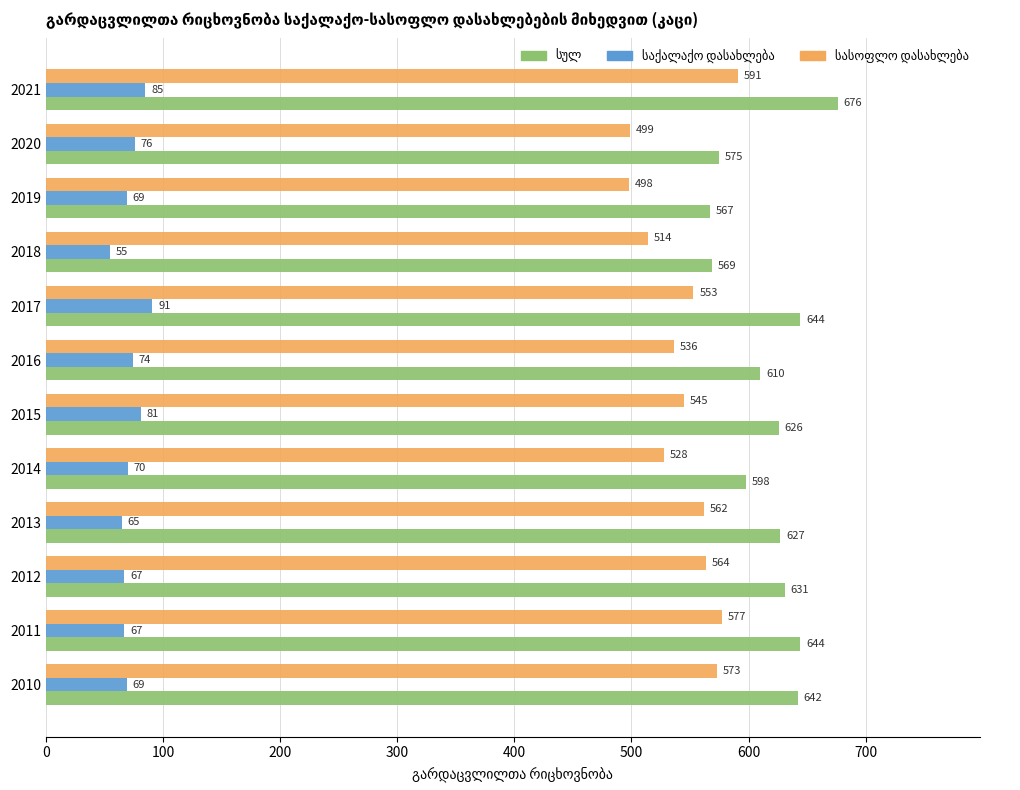

What is the maximum value shown in the chart?

676